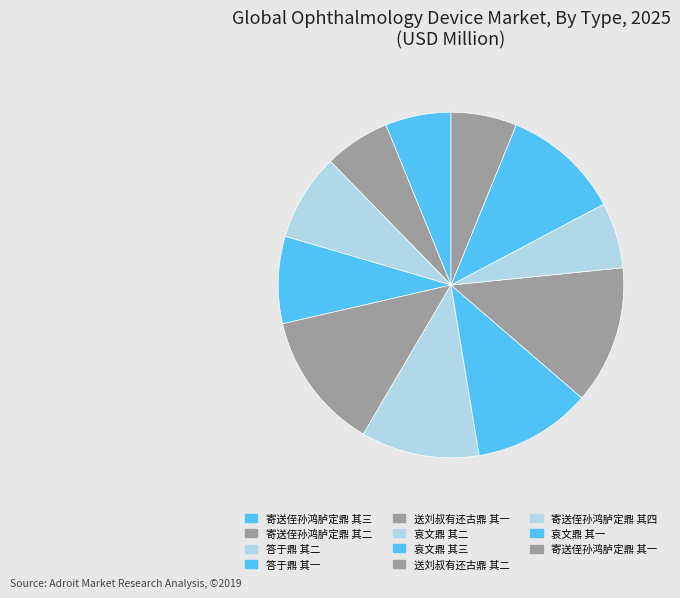

What is the ratio of the value at 寄送侄孙鸿胪定鼎 其三 to the value at 寄送侄孙鸿胪定鼎 其二?

1.0